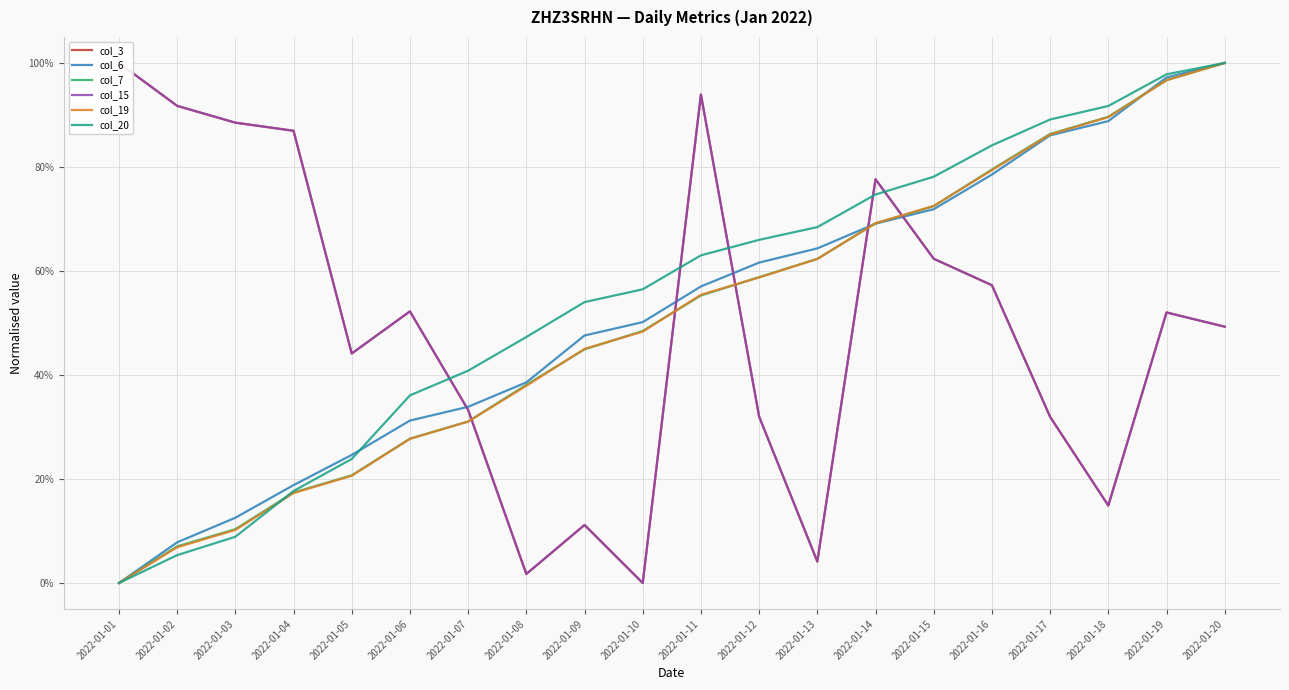

Which series has the widest spread of values?

col_3